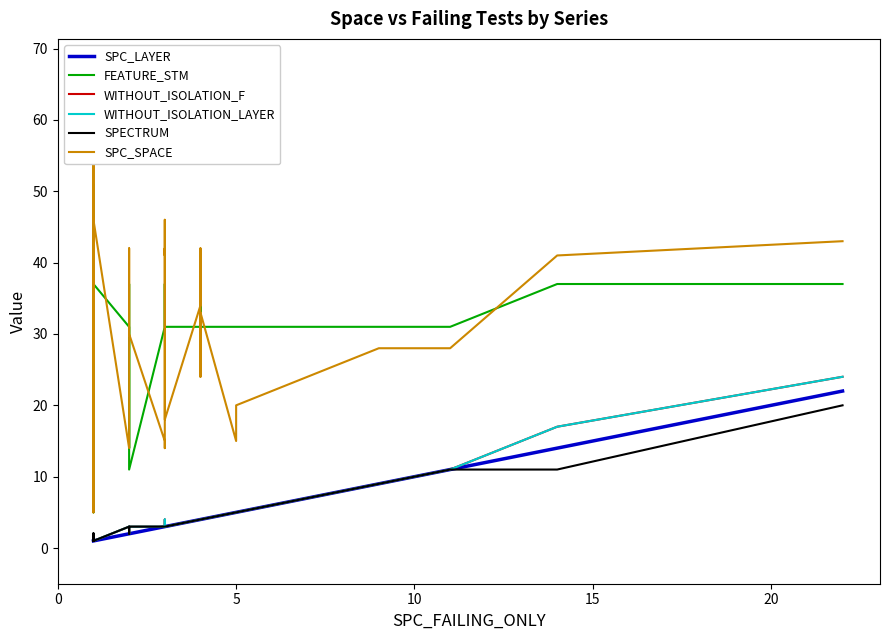

How many interior local peaks does the WITHOUT_ISOLATION_LAYER series have?

4